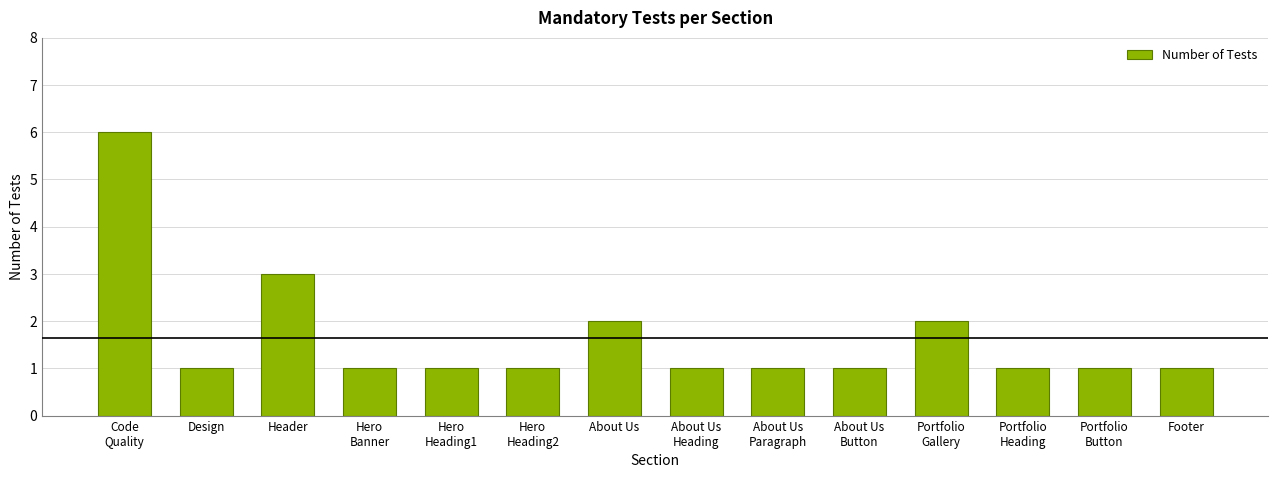

Is it true that the value at Hero
Heading2 is 1?

True